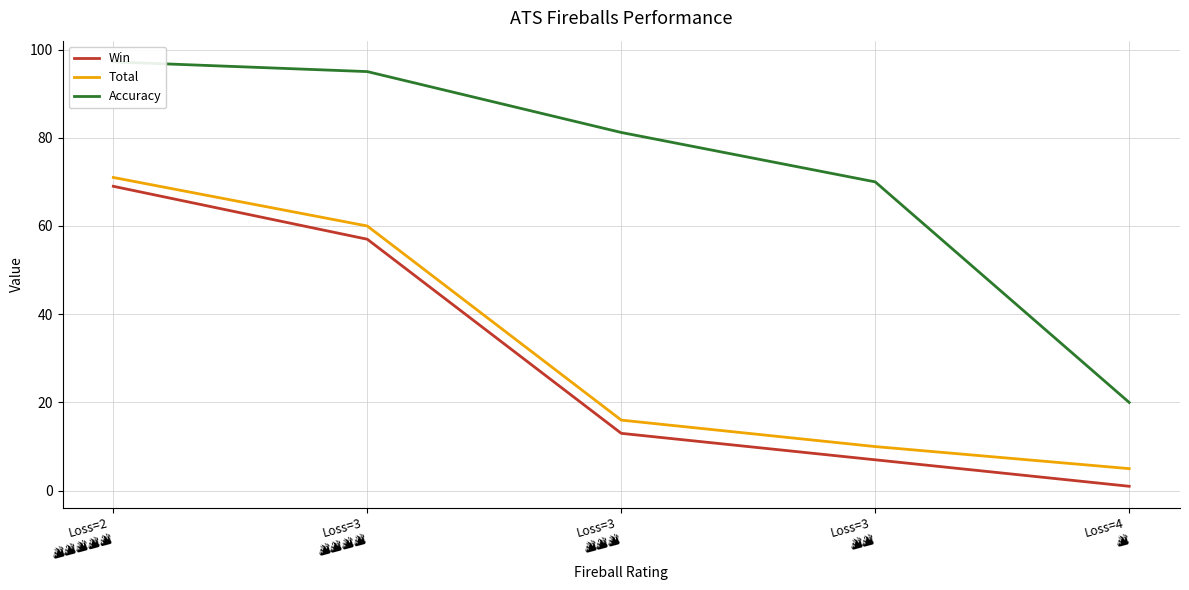

What are all the series names shown in the legend?

Win, Total, Accuracy